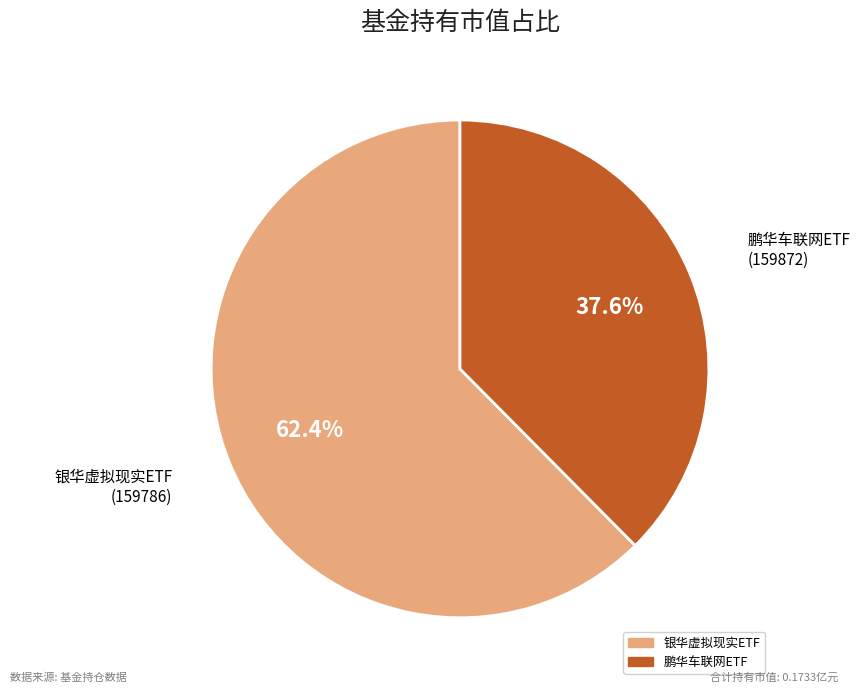

Is there a majority slice in this chart?

Yes